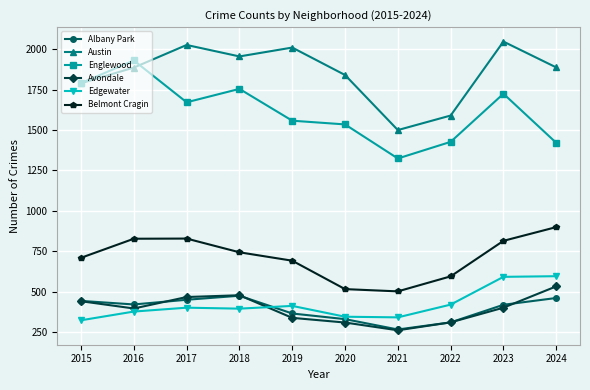

Does the chart display data point markers on the line(s)?

Yes